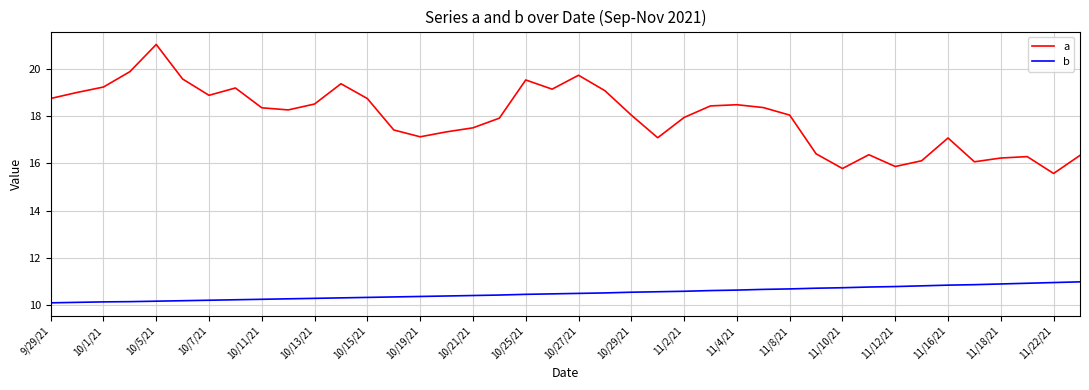

What is the lowest value of the a series?

15.6